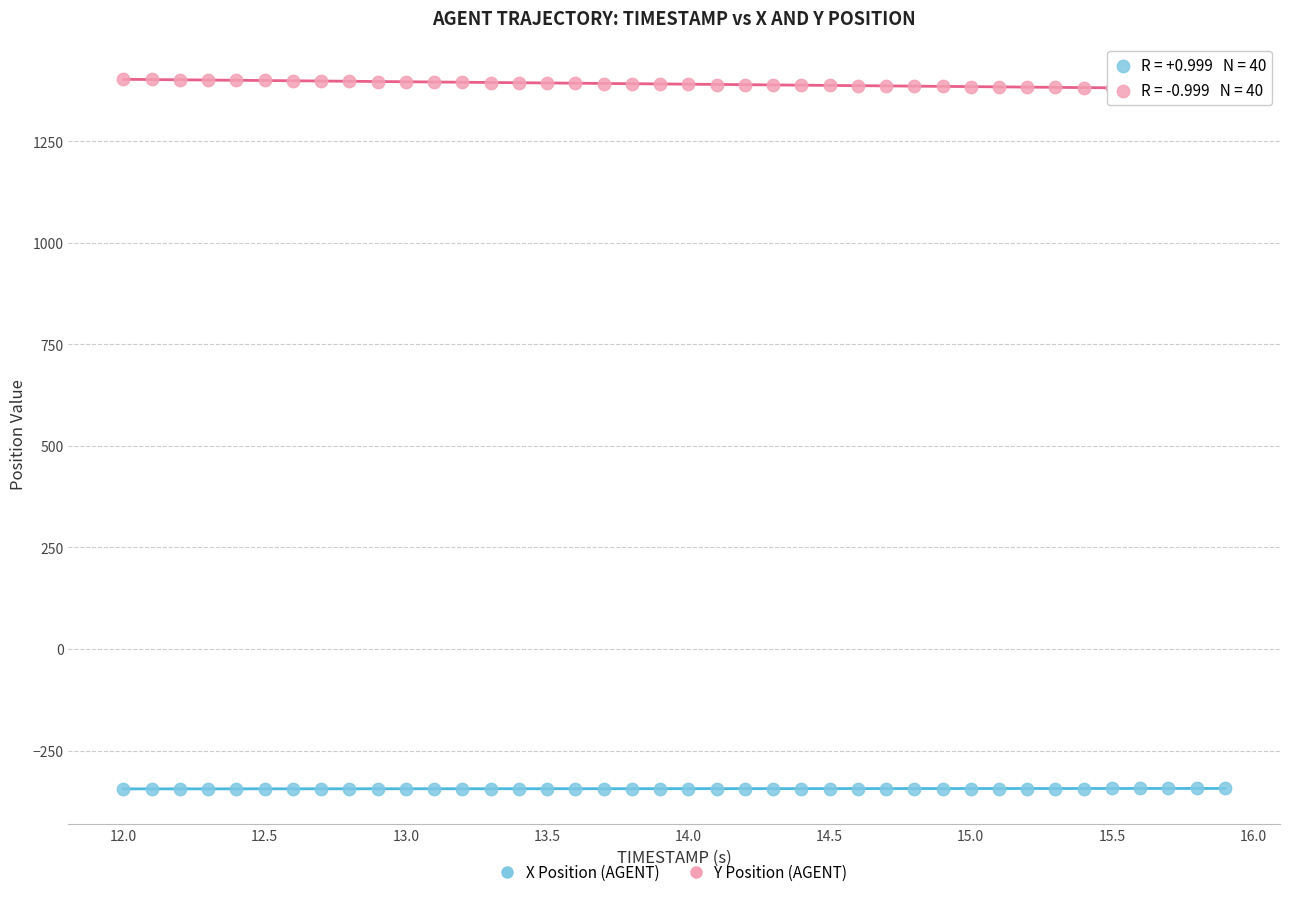

Across all data points, what is the range of X values (max minus min)?

3.9